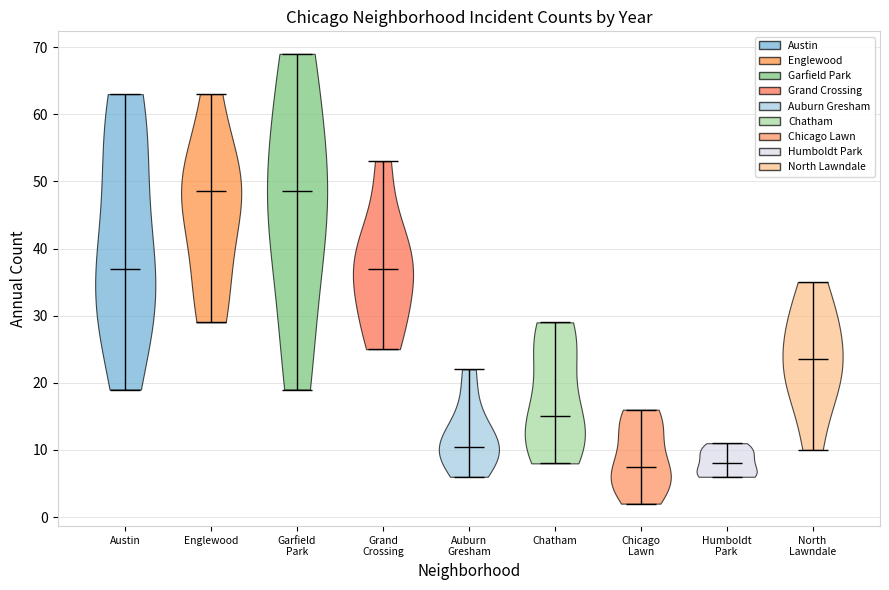

What is the highest point the violin for Humboldt Park reaches on the y-axis? The values are not printed on the chart, so give them approximately, as read against the axis.

11